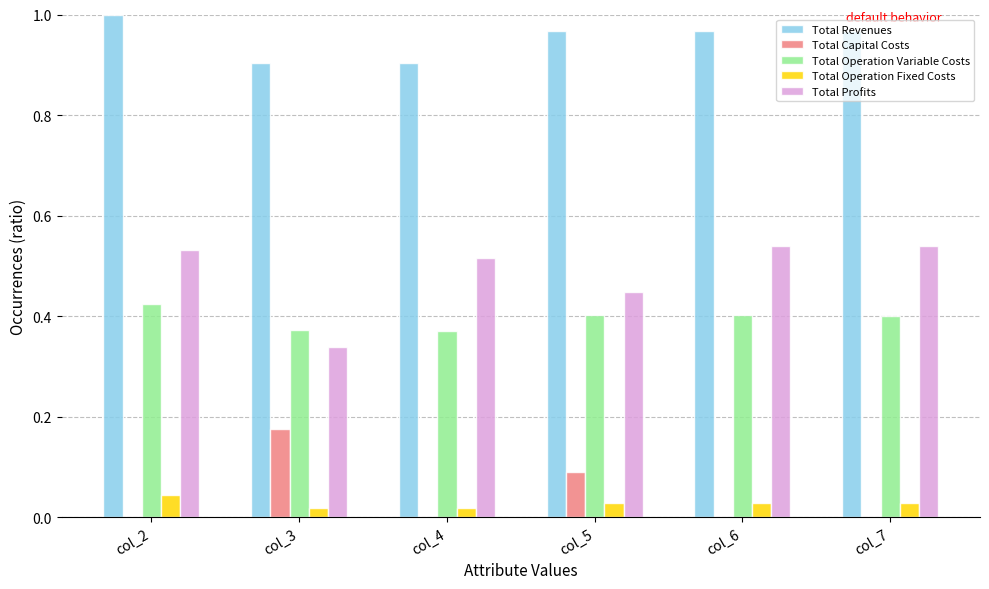

At which category is the sum across all series the highest?

col_2